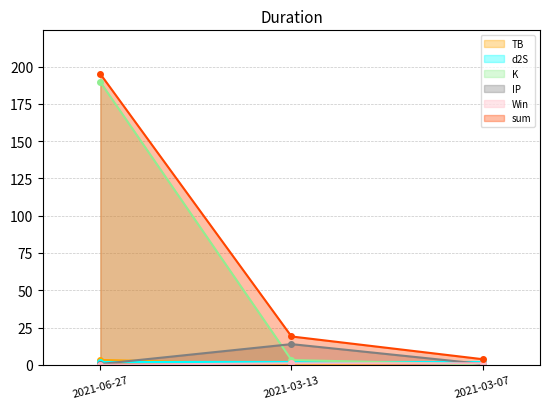

True or false: IP has a value of 0.5 at 2021-03-07.

True